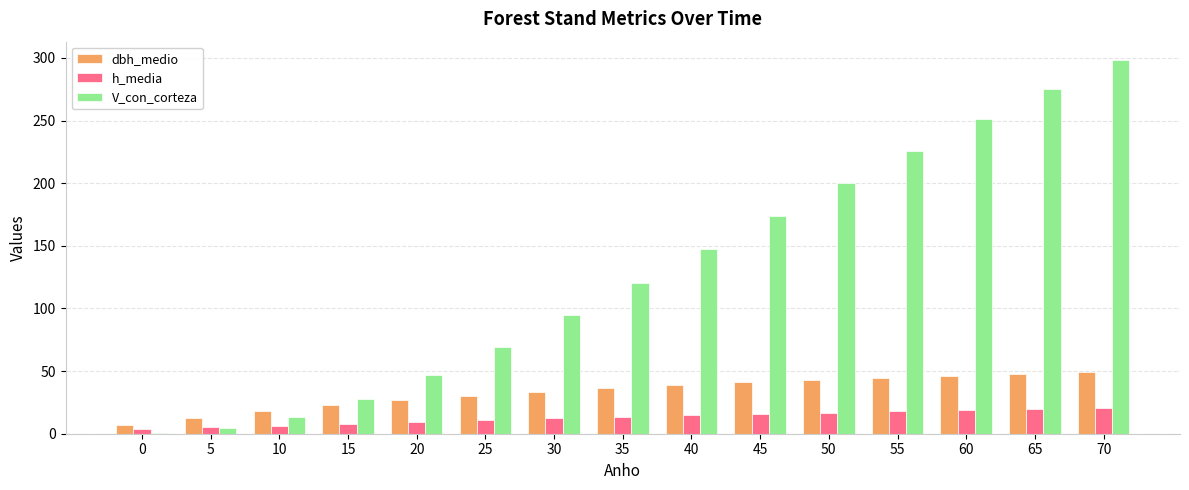

What is the total value across all series at 50?

260.1